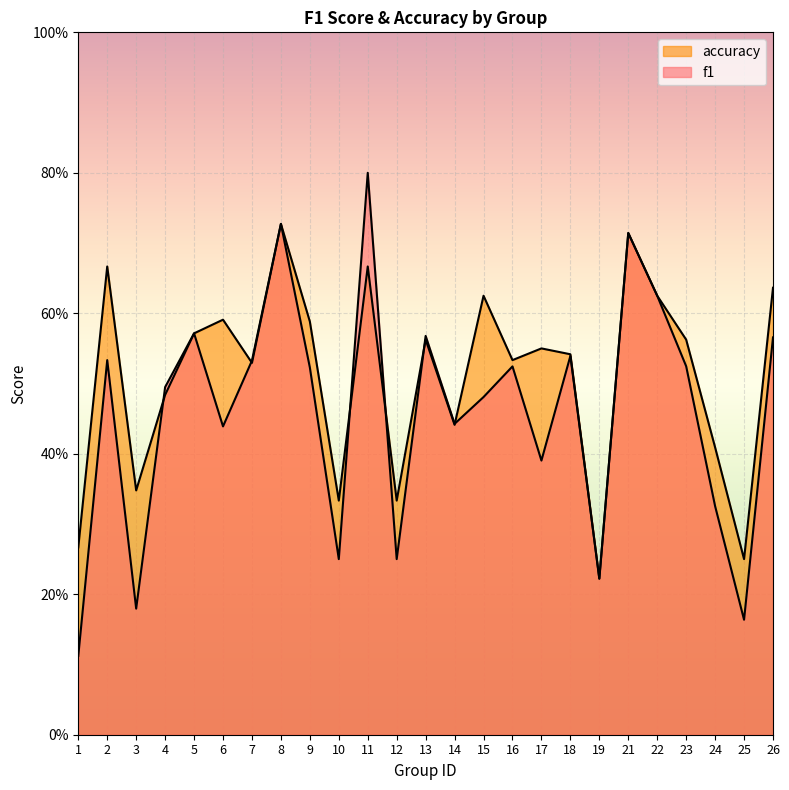

The value of f1 at 23 is 0.2. True or false?

False